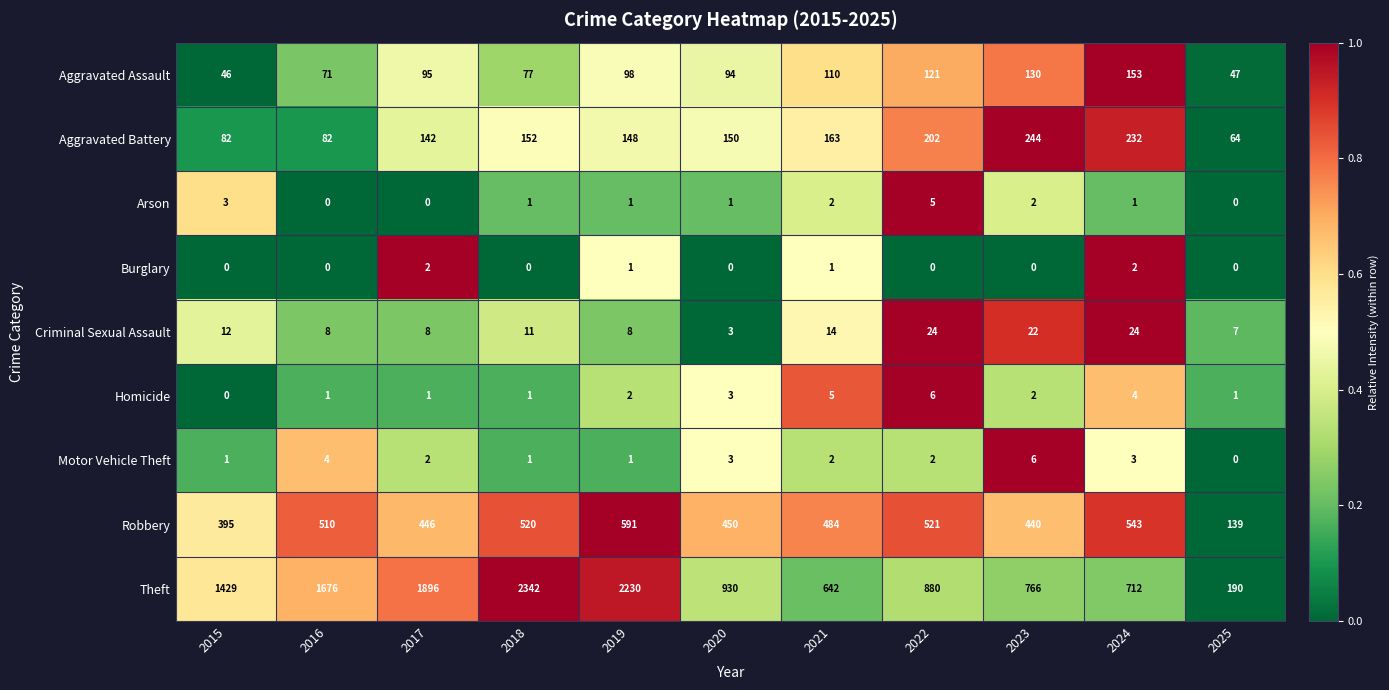

Rank the categories by Theft value from lowest to highest.

2025, 2021, 2024, 2023, 2022, 2020, 2015, 2016, 2017, 2019, 2018